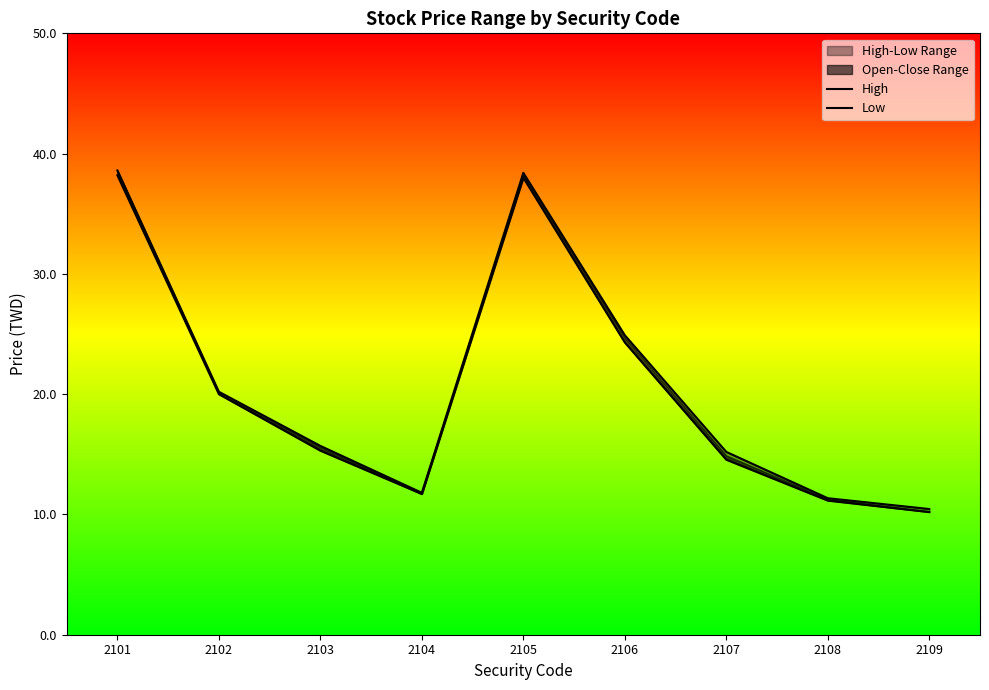

Reading left to right, transcribe all the data shown in this chart.

High: 2101=38.6	2102=20.2	2103=15.7	2104=11.8	2105=38.4	2106=24.9	2107=15.2	2108=11.3	2109=10.4
Low: 2101=38.2	2102=20.0	2103=15.3	2104=11.7	2105=38.0	2106=24.3	2107=14.6	2108=11.2	2109=10.2